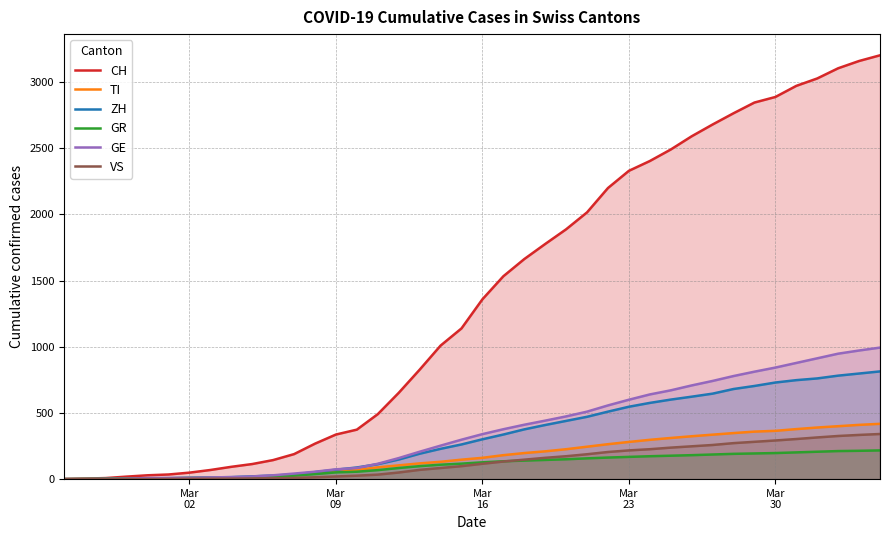

Which series has the largest total across all categories?

CH